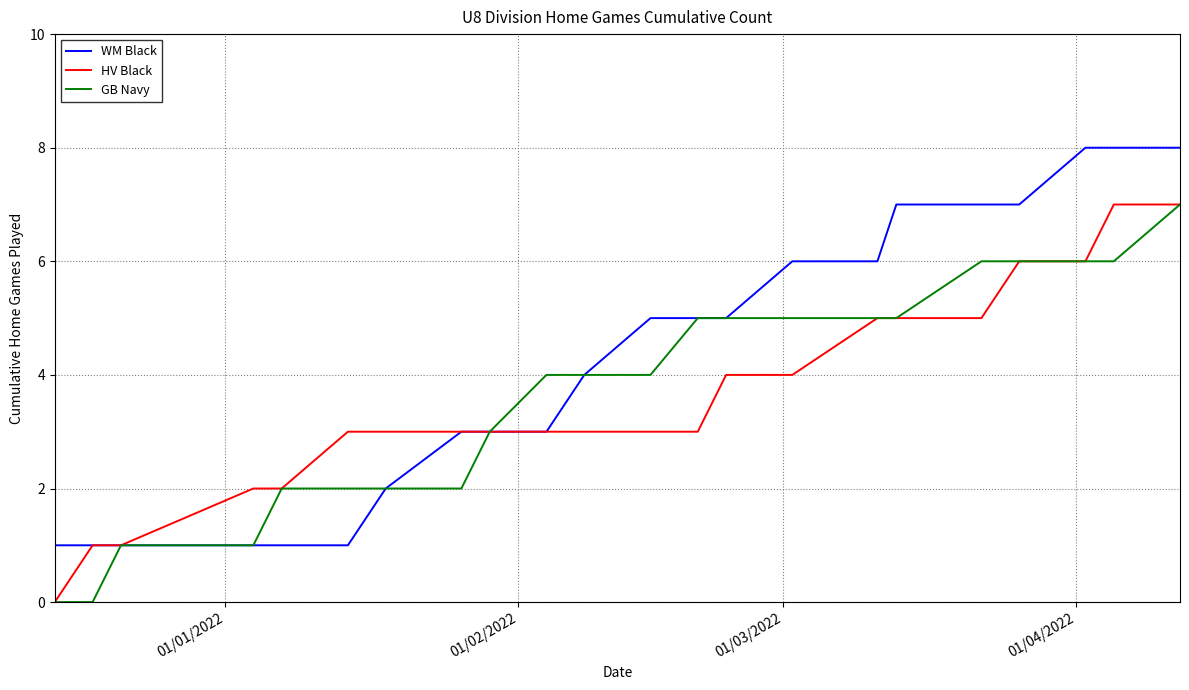

What is the maximum value for WM Black?

8